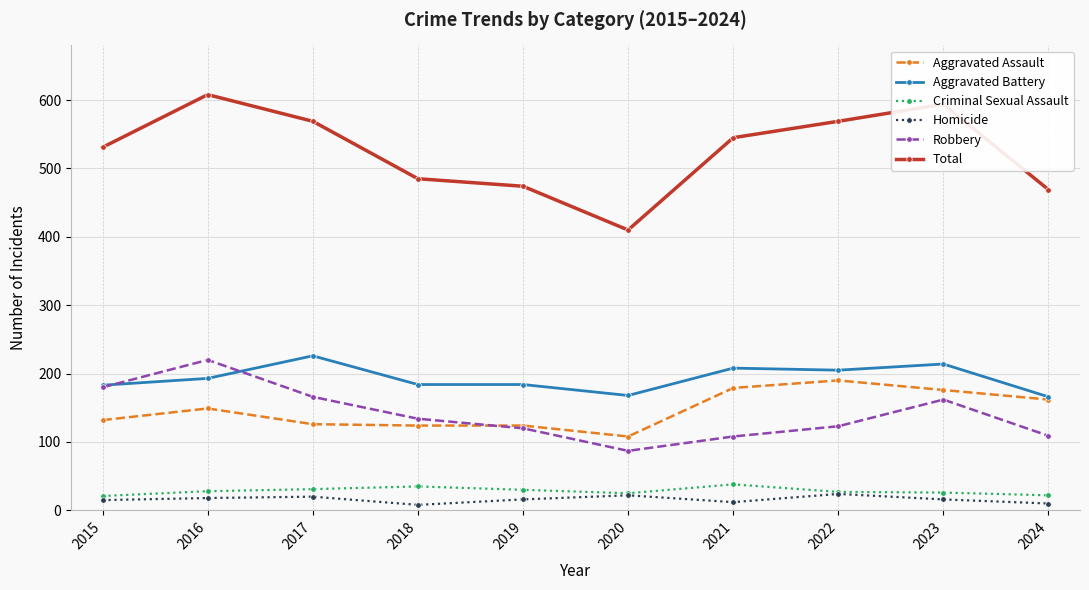

What is the difference between the Aggravated Battery values at 2019 and 2023?

30